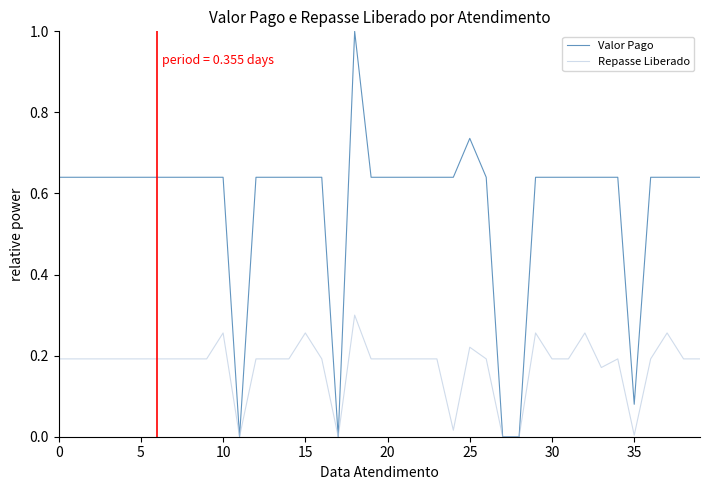

What is the maximum value shown in the chart?

1.0